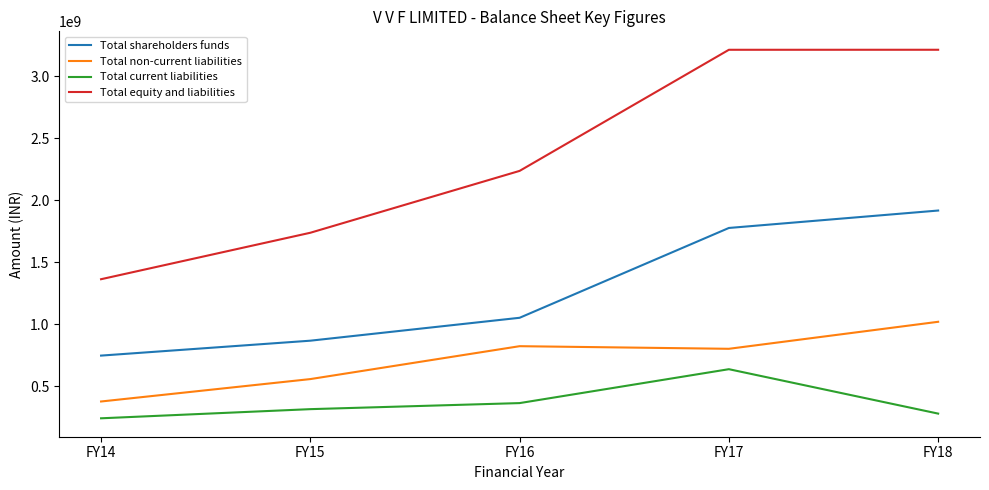

List the series in order of their overall mean, highest first.

Total equity and liabilities, Total shareholders funds, Total non-current liabilities, Total current liabilities